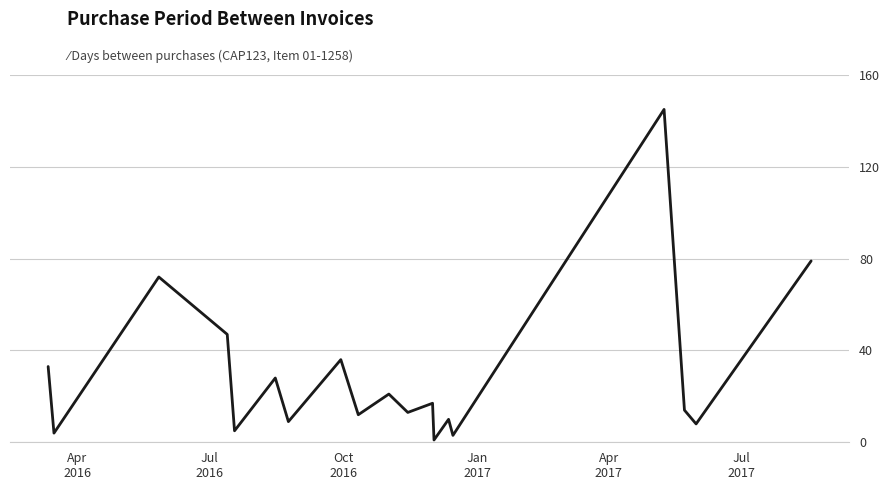

What is the maximum value shown in the chart?

145